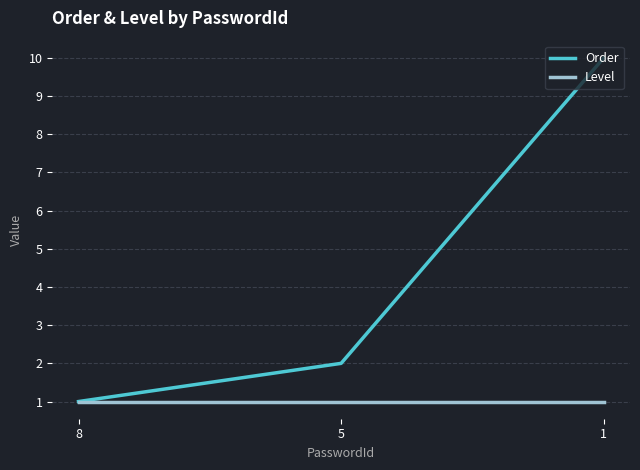

Which series has the widest spread of values?

Order